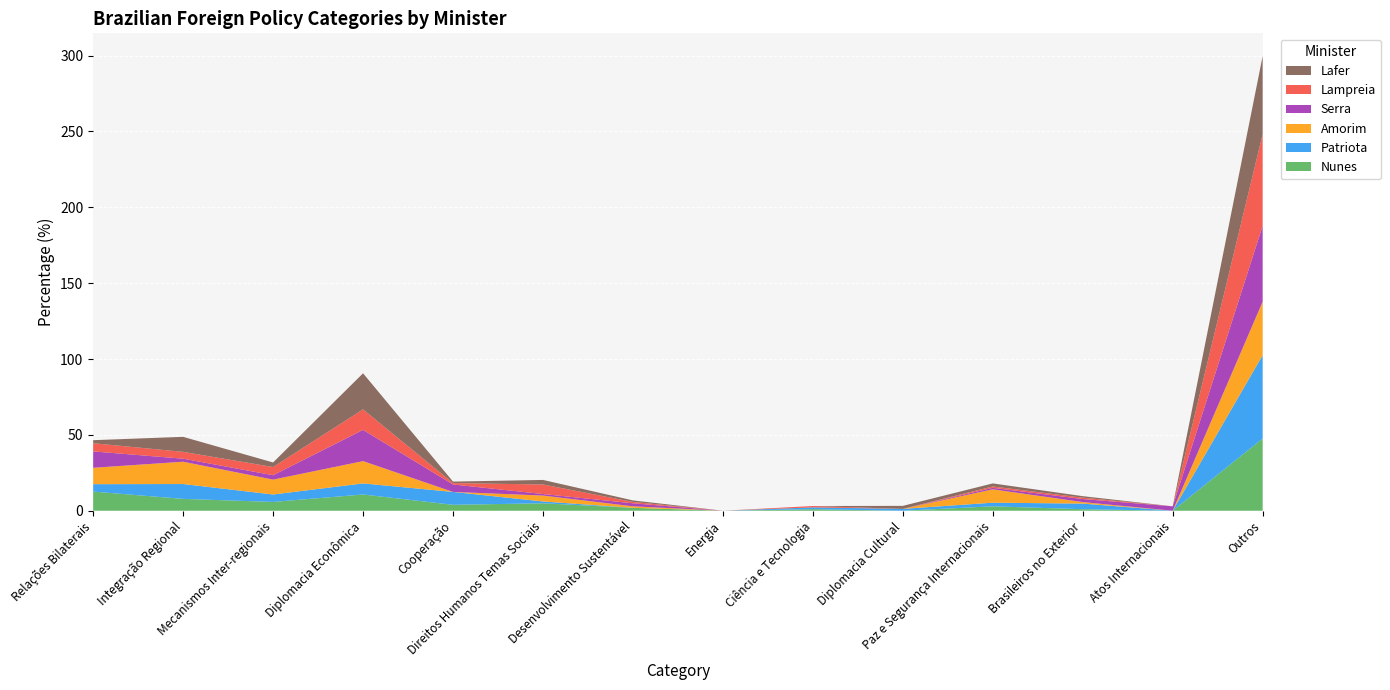

Reading left to right, transcribe all the data shown in this chart.

Nunes: 12.6	7.8	5.8	10.7	3.9	4.9	1.9	0.0	1.0	0.0	2.9	1.0	0.0	47.6
Patriota: 4.9	9.8	4.9	7.3	8.5	1.2	0.0	0.0	1.2	1.2	2.4	3.7	0.0	54.9
Amorim: 10.8	14.7	9.8	14.7	0.0	3.9	1.0	0.0	0.0	0.0	8.8	1.0	0.0	35.3
Serra: 10.8	2.0	2.9	20.6	4.9	1.0	2.0	0.0	0.0	0.0	1.0	2.0	2.9	50.0
Lampreia: 5.4	4.5	5.4	13.5	0.9	6.3	0.9	0.0	0.9	0.0	0.9	0.9	0.0	60.4
Lafer: 2.0	9.9	3.0	23.8	1.0	3.0	1.0	0.0	0.0	2.0	2.0	1.0	0.0	51.5